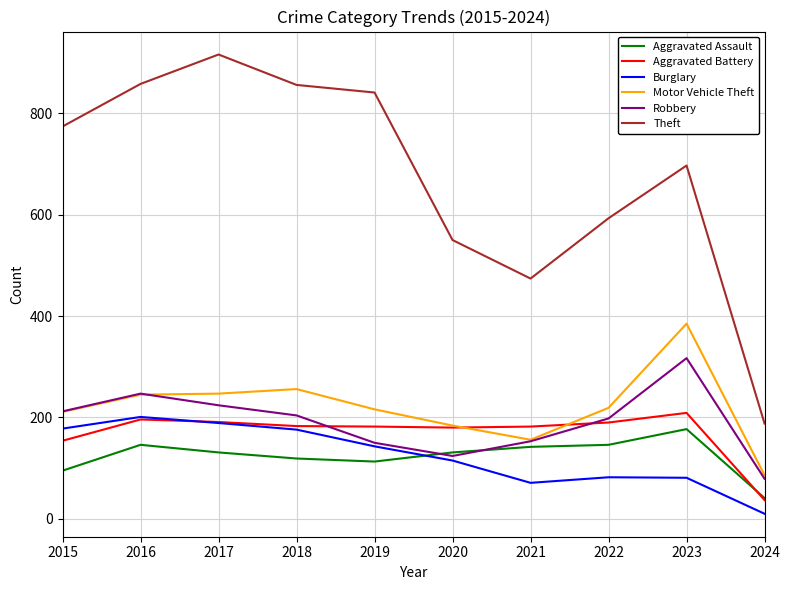

What is the average value of the Aggravated Assault series?

124